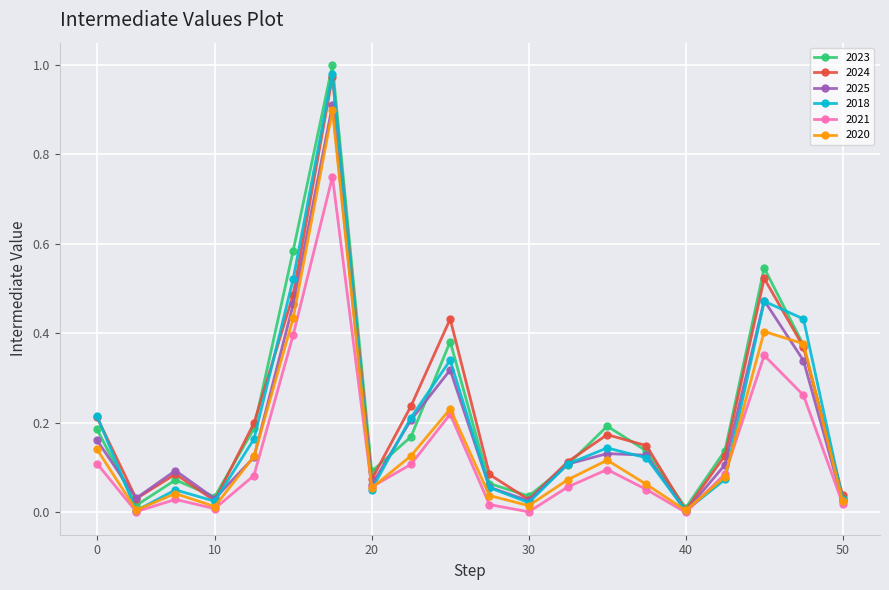

True or false: 2018 has more than 0 points higher than both neighbors.

True